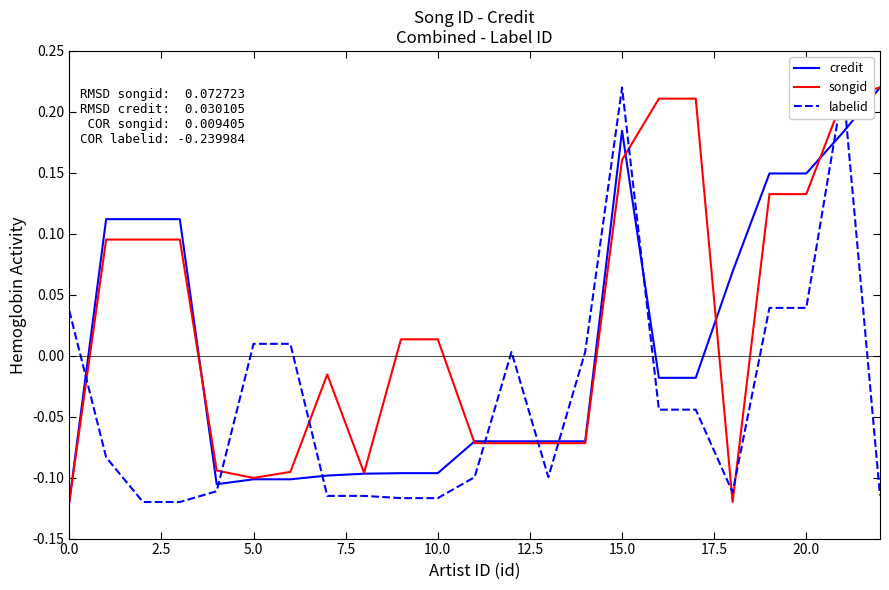

Is it true that credit equals -0.0 at 16?

True